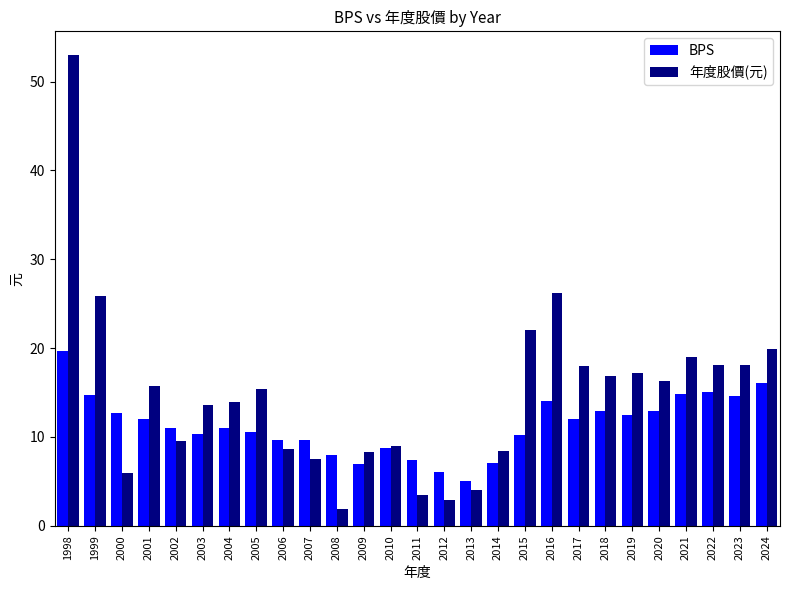

Which series has the widest spread of values?

年度股價(元)